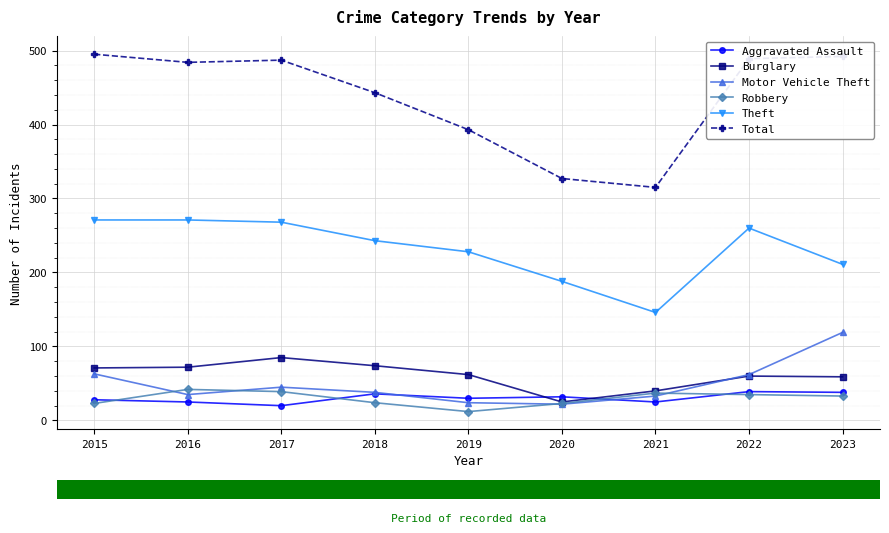

What is the difference between the Robbery values at 2020 and 2019?

11